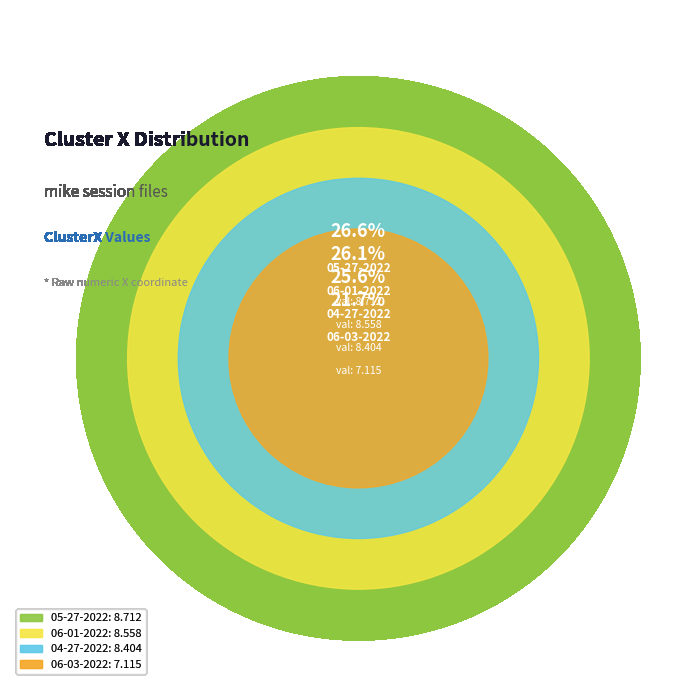

Which has a higher value, mike 04-27-2022.mat or mike 05-27-2022.mat?

mike 05-27-2022.mat